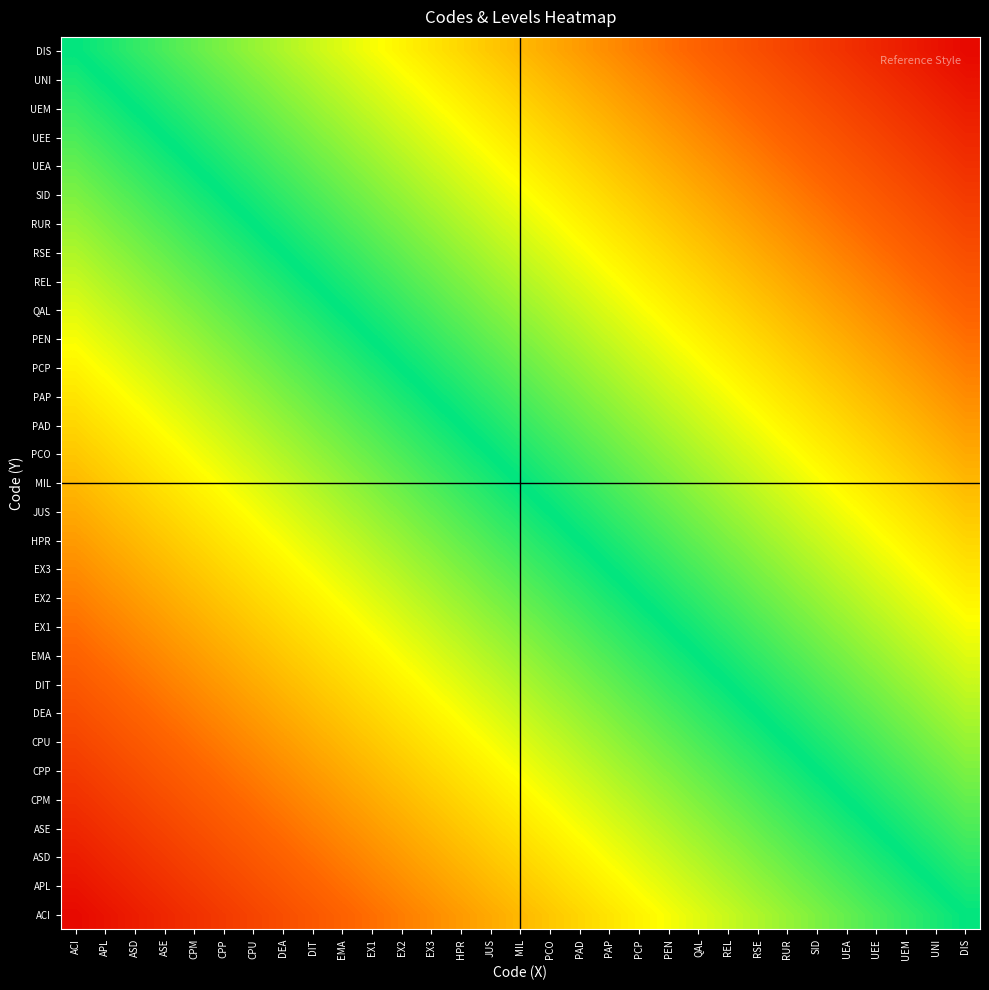

Which has a higher value, UEM or ASE?

UEM